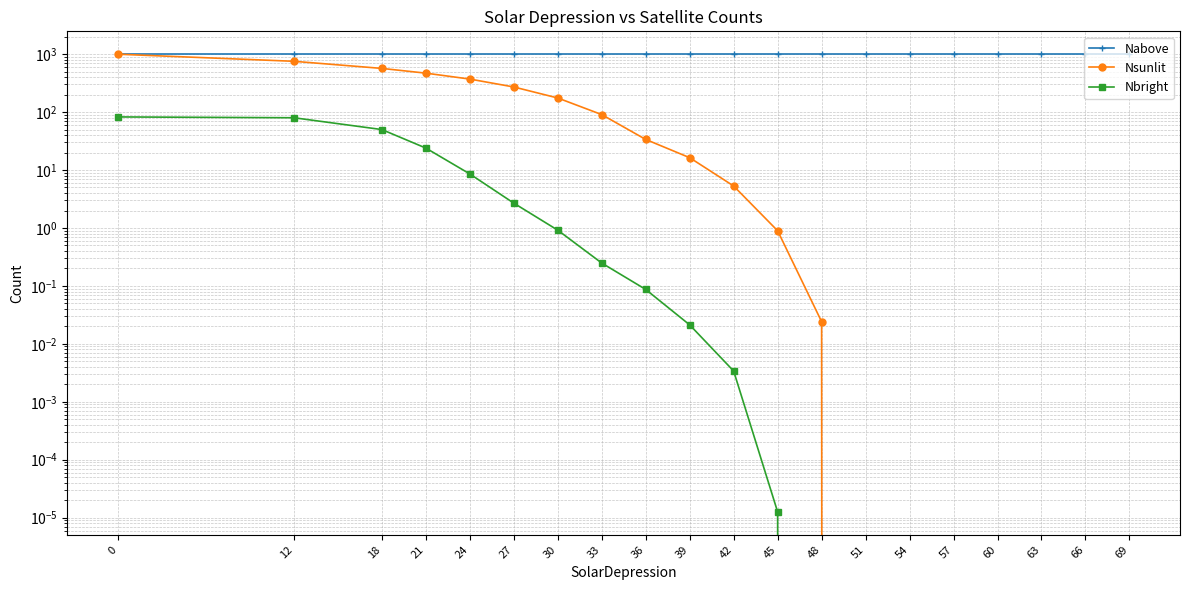

What is the maximum value for Nbright?

82.4